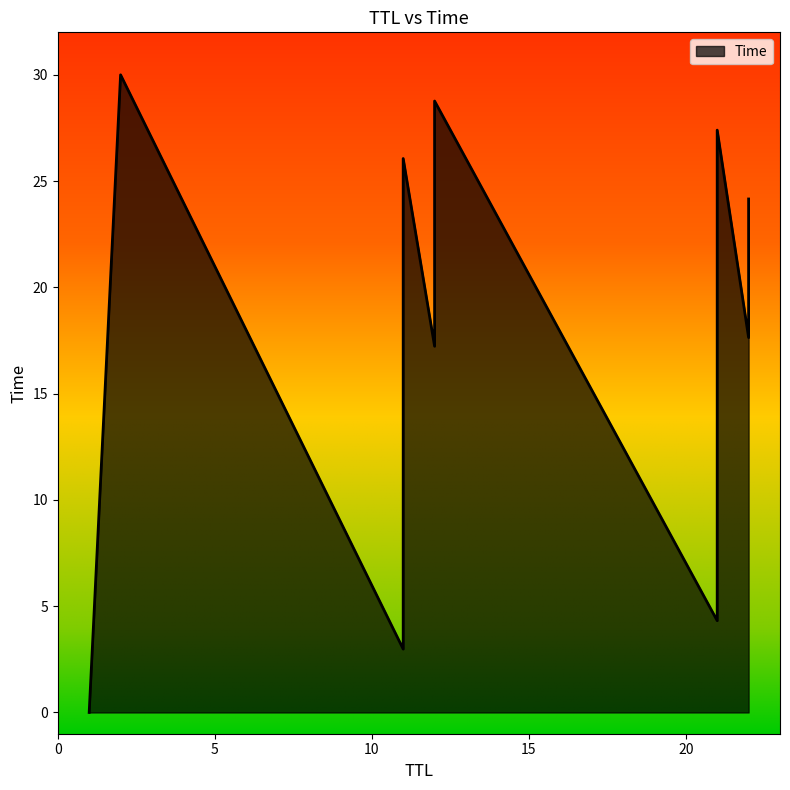

Does the chart display data point markers on the line(s)?

No